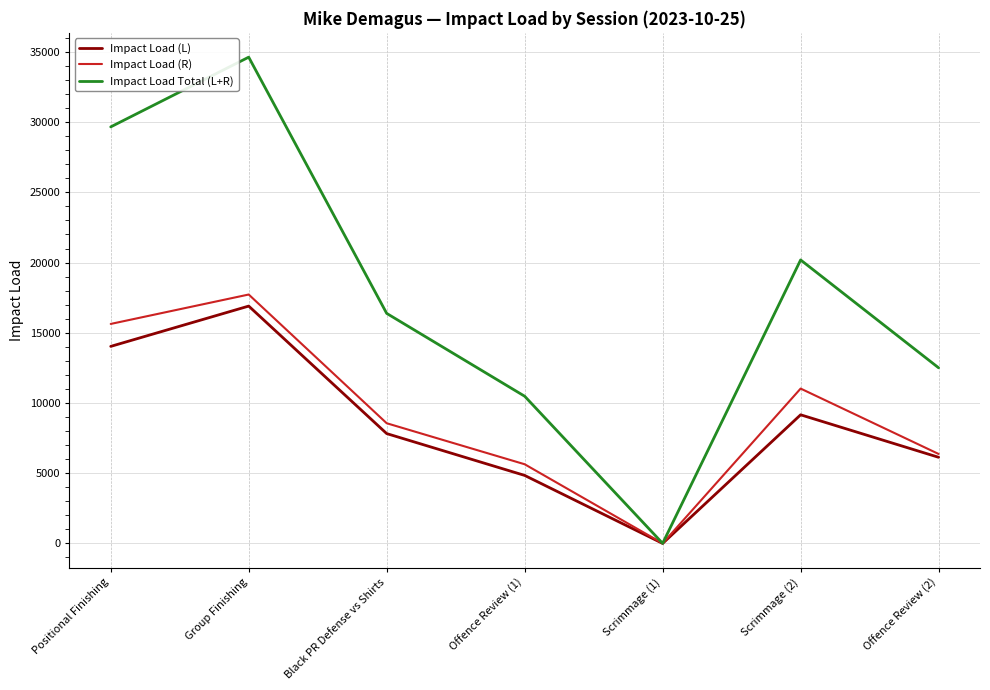

In Impact Load Total (L+R), how many points are higher than both neighbors (excluding endpoints)?

2